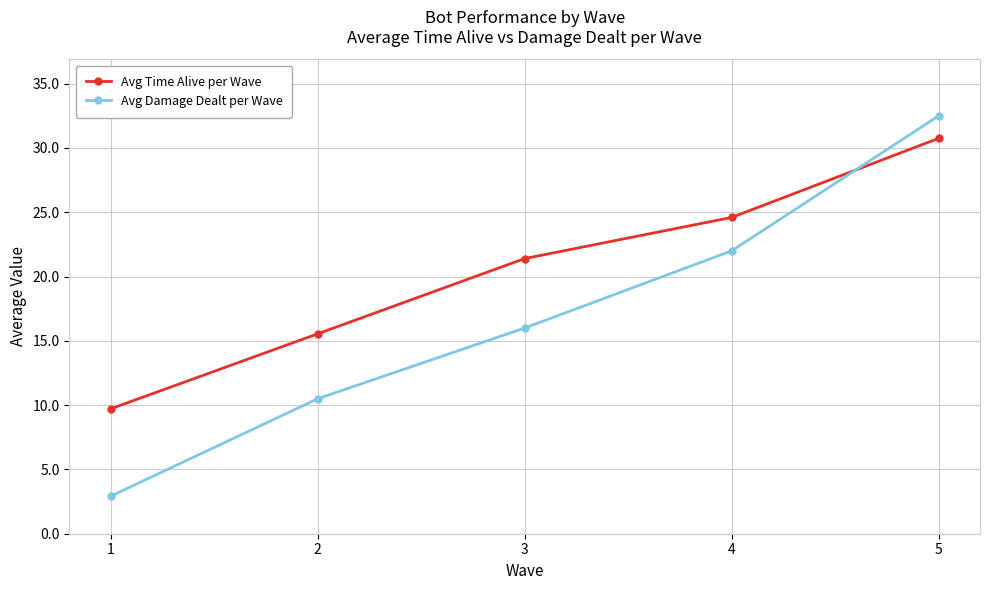

True or false: Avg Time Alive per Wave has a value of 24.6 at 4.

True